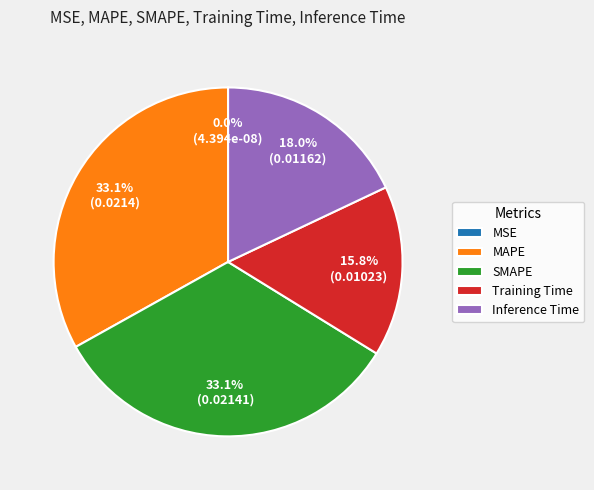

To the nearest percent, what portion does SMAPE represent?

33%